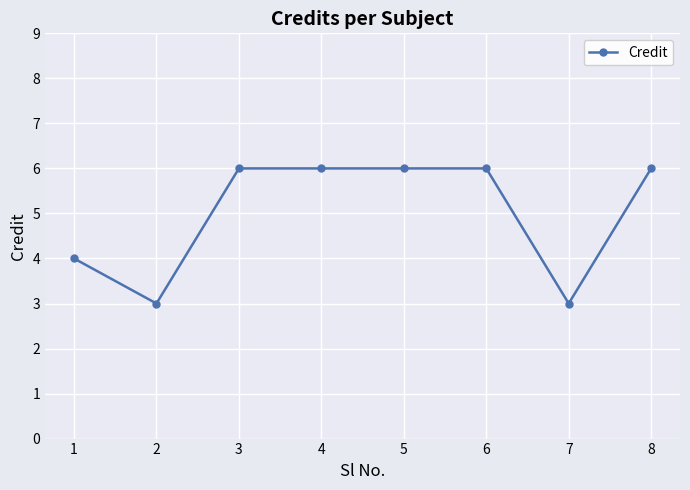

What is the minimum value shown in the chart?

3